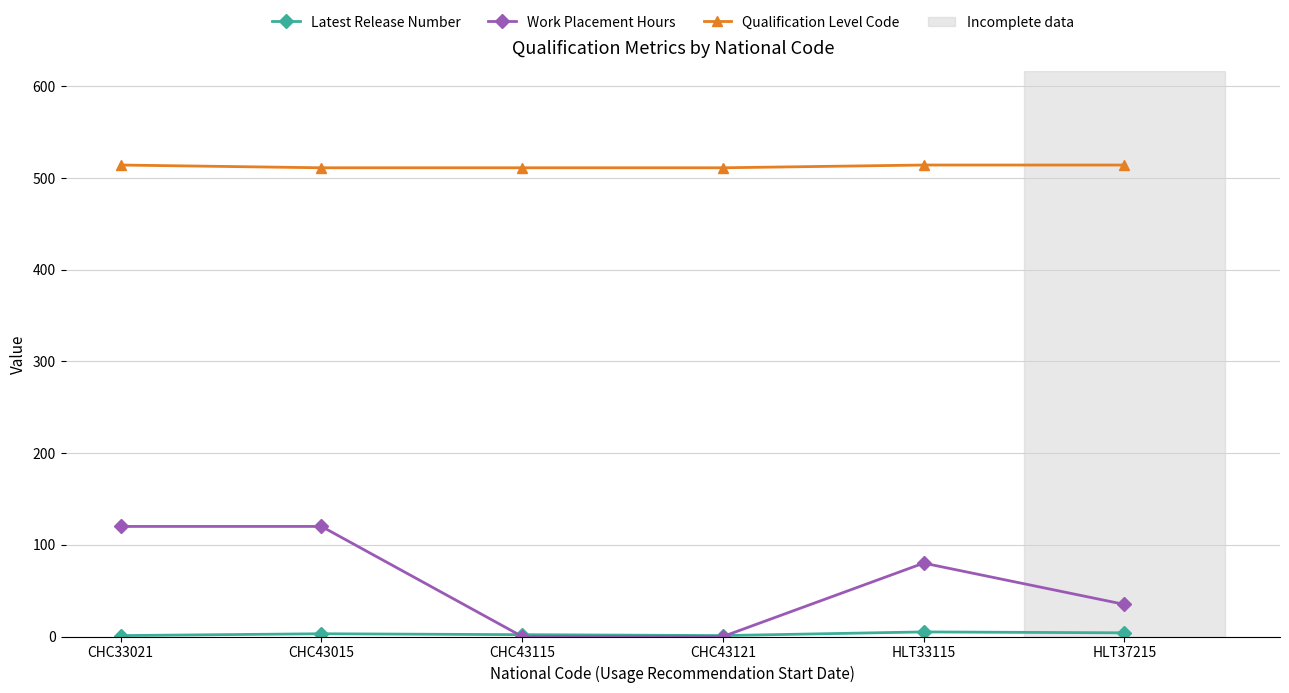

What position from the left is CHC33021?

1